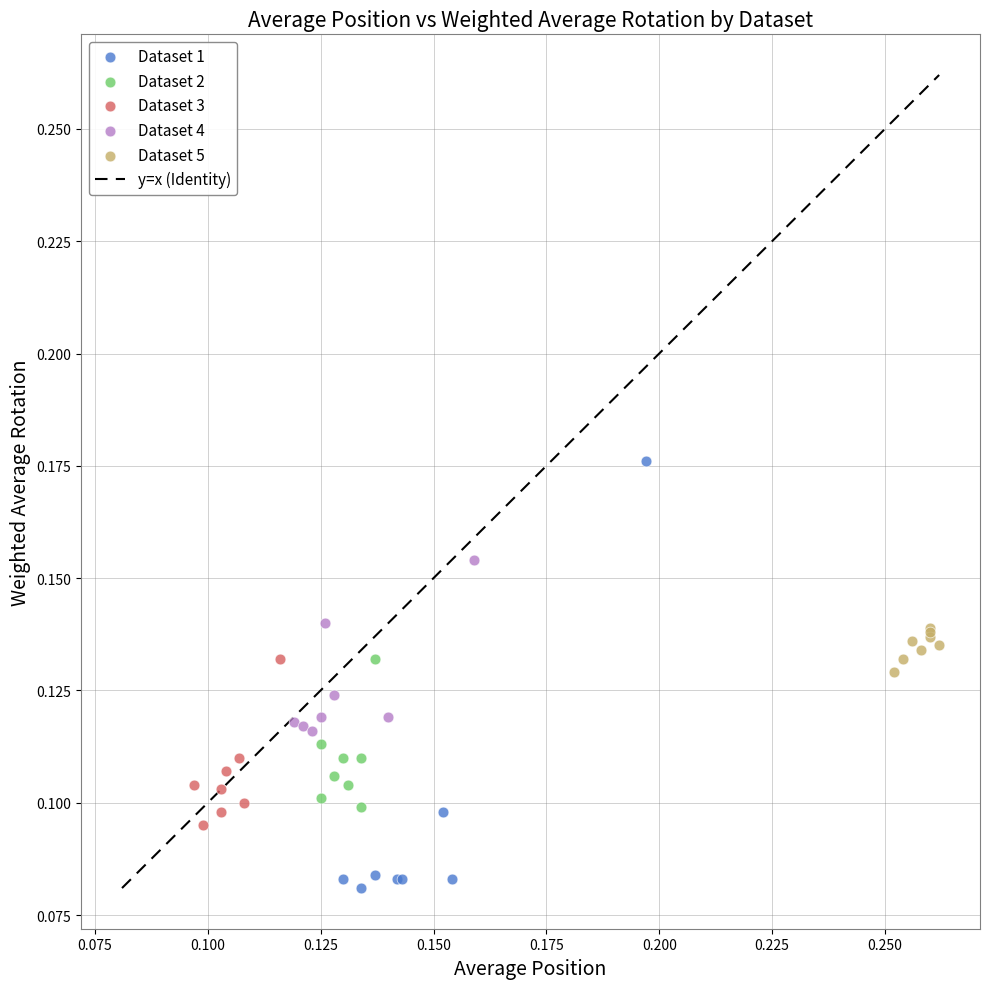

Which series contains the lowest Y value?

Dataset 1